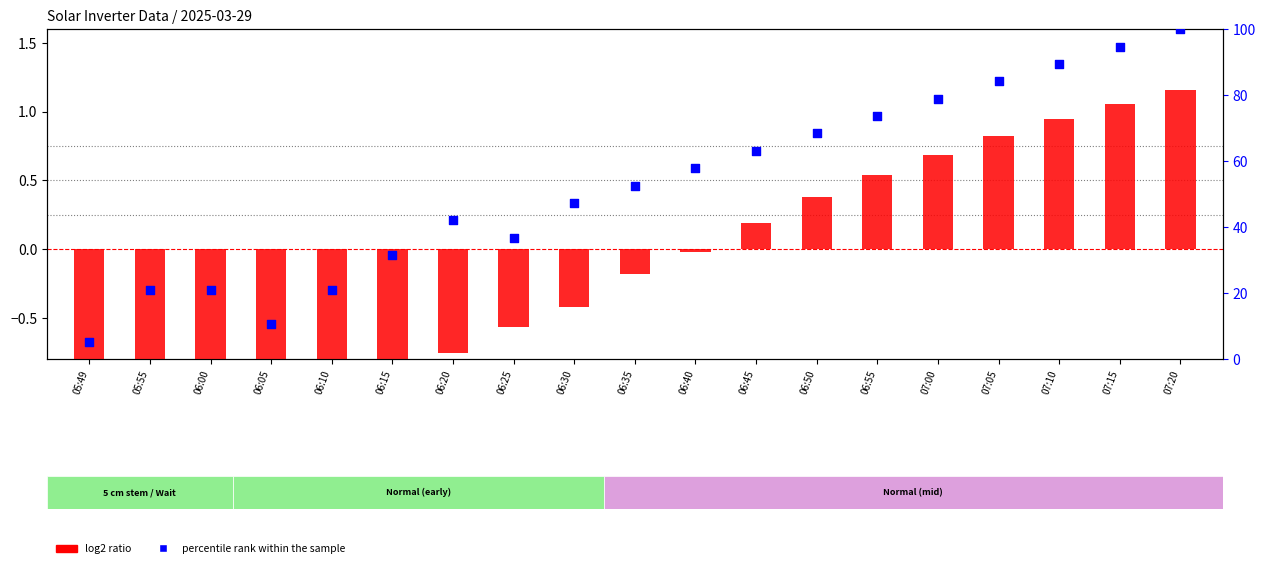

Which series reaches the minimum Y coordinate?

log2 ratio